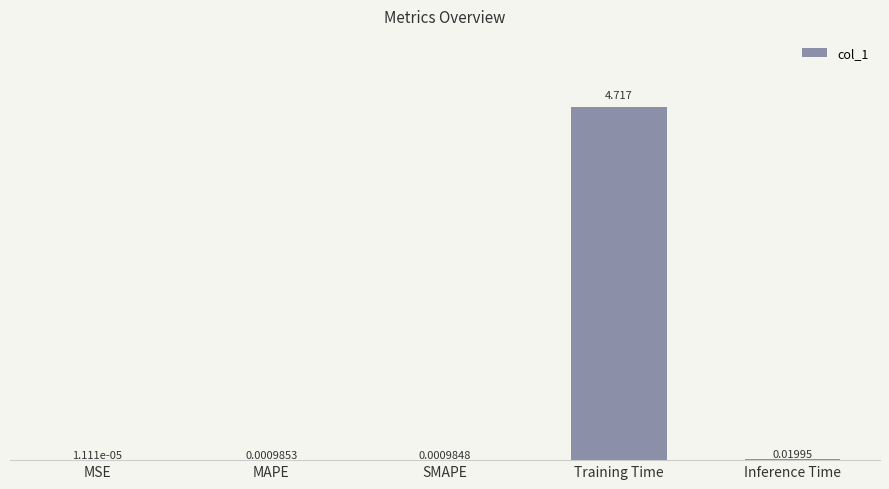

Which label corresponds to the largest value in the chart?

Training Time